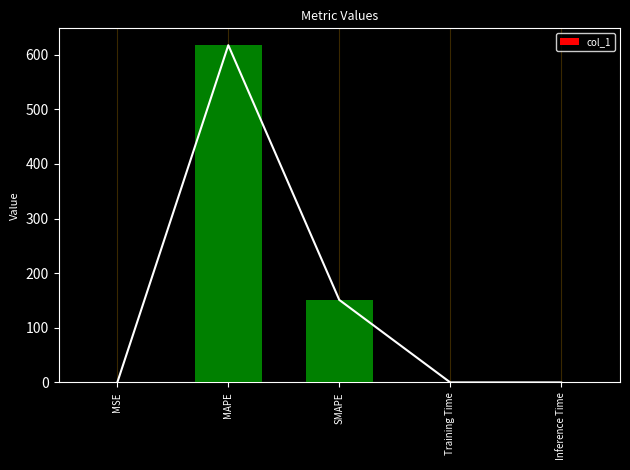

What is the change in value from SMAPE to Training Time?

-151.1